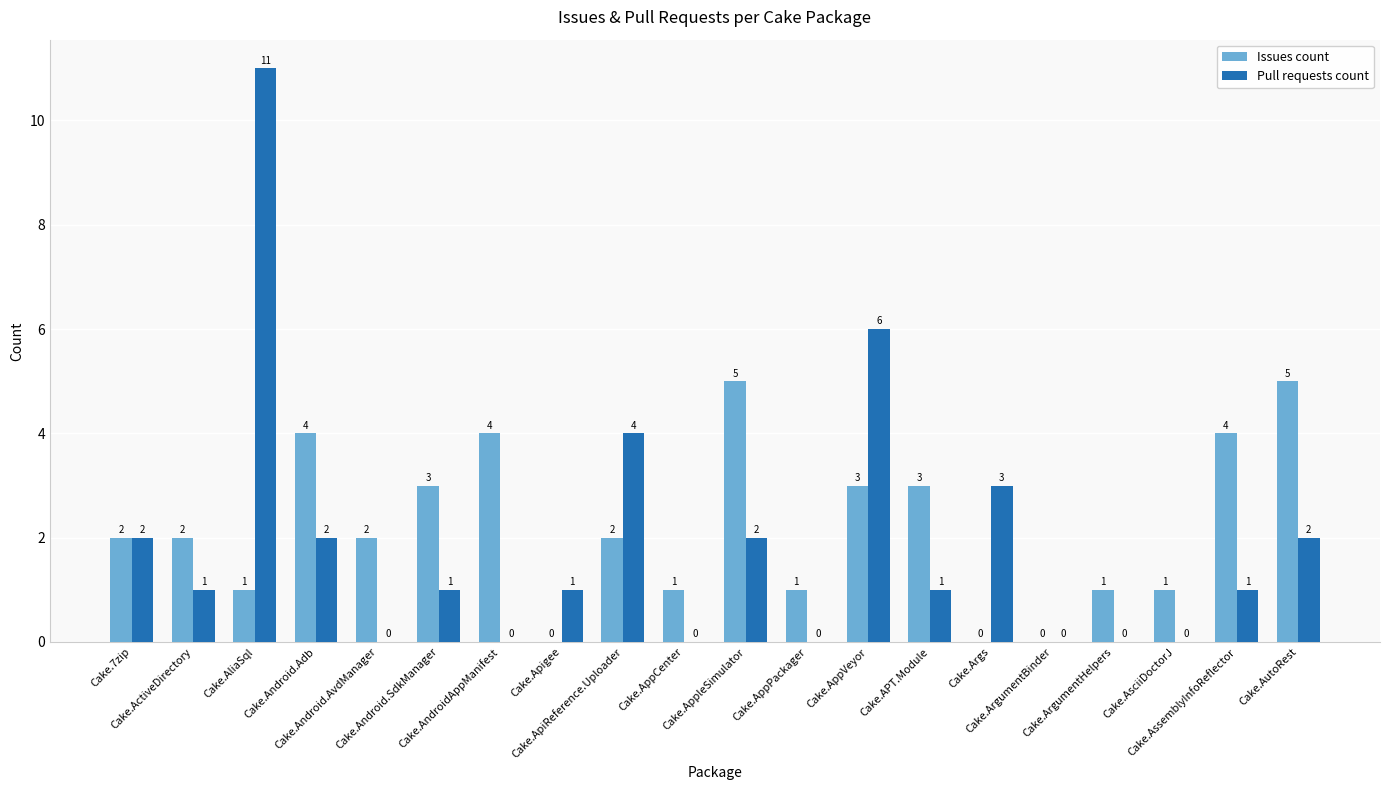

Reading right to left, extract all data points from this chart.

Issues count: 5	4	1	1	0	0	3	3	1	5	1	2	0	4	3	2	4	1	2	2
Pull requests count: 2	1	0	0	0	3	1	6	0	2	0	4	1	0	1	0	2	11	1	2